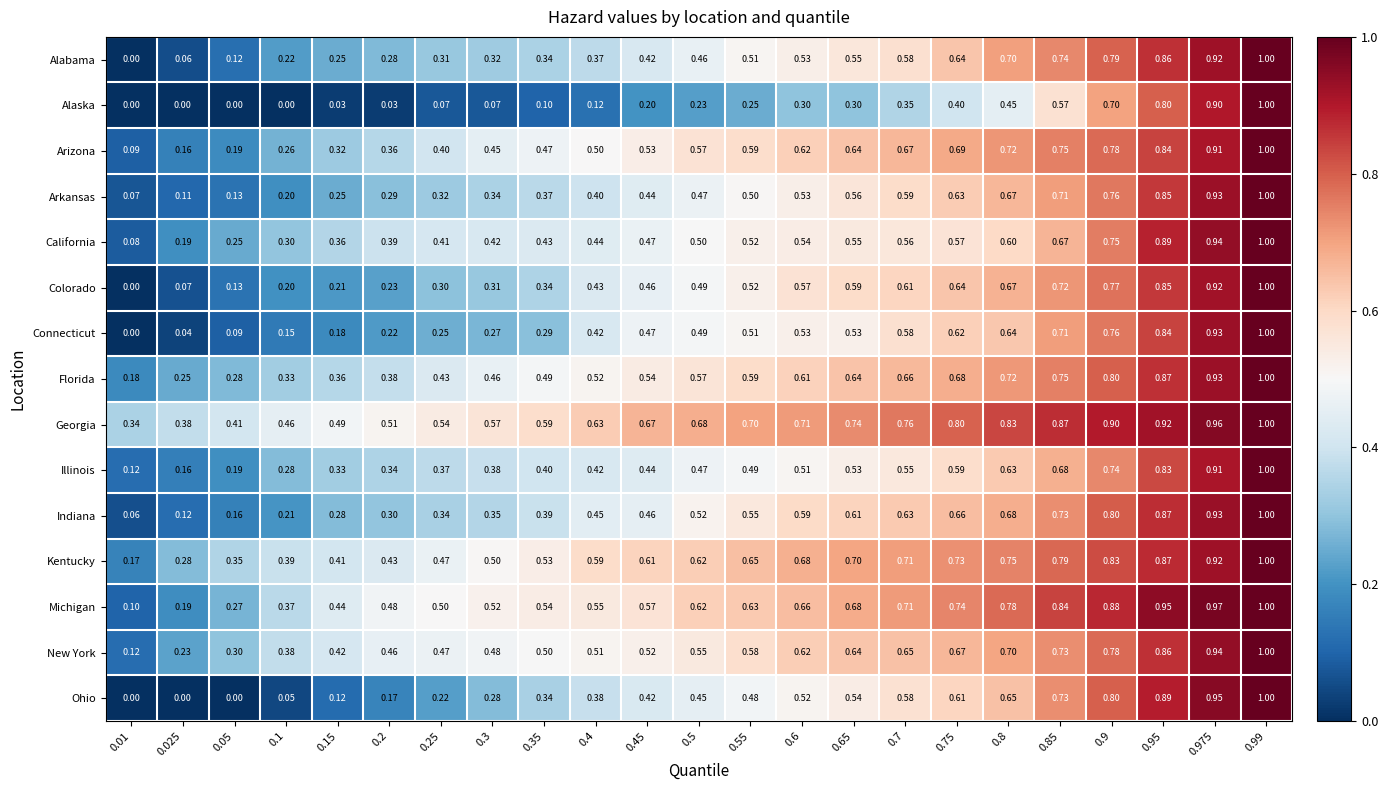

What is the total value across all series at 0.6?

8.5